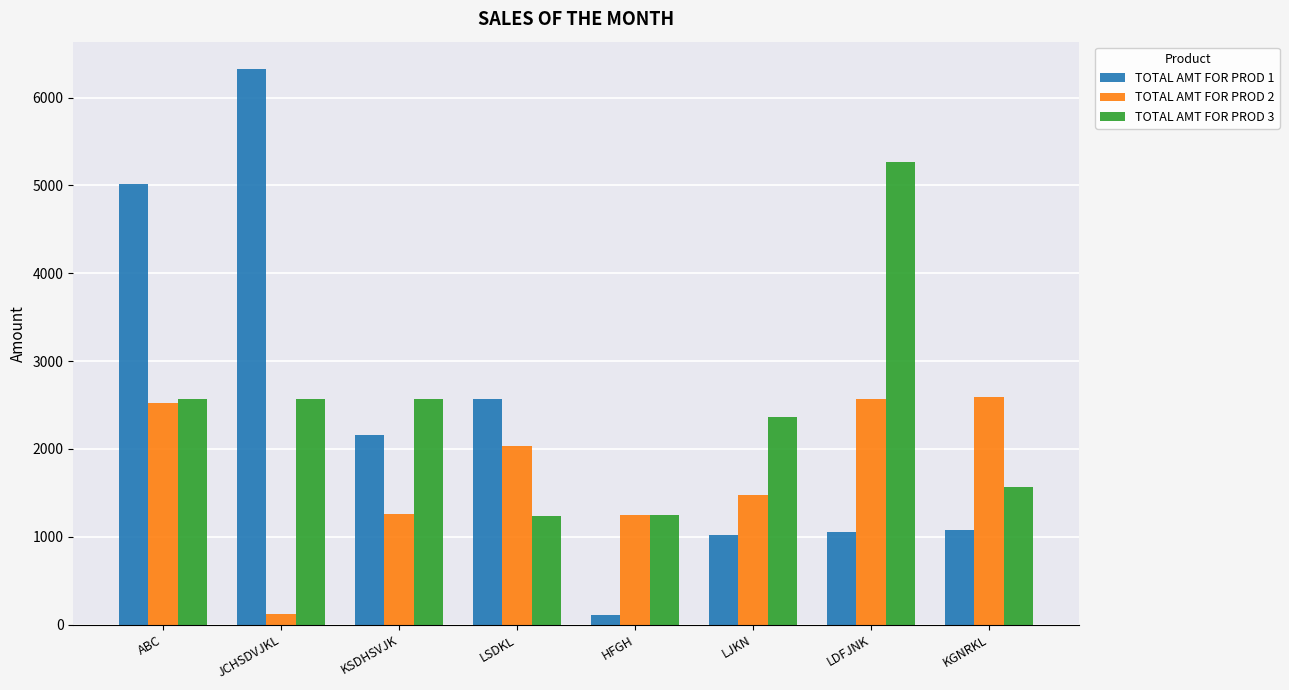

How many series are shown in this chart?

3